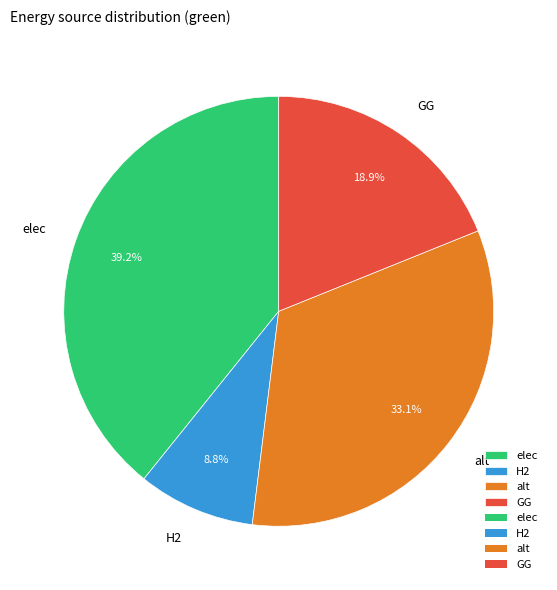

True or false: GG accounts for 31% of the total.

False